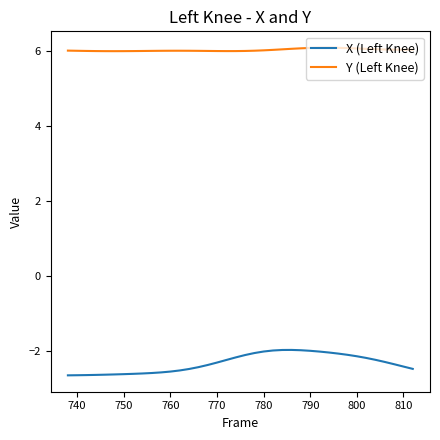

Which series has the largest range (max minus min)?

X (Left Knee)